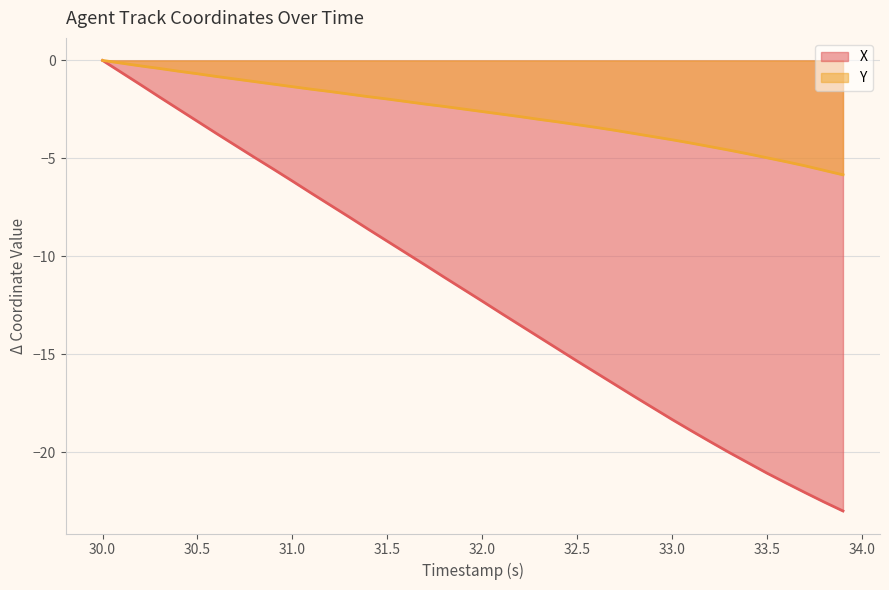

Is the value of Y at 30.0 greater than the value of X at 32.0?

Yes